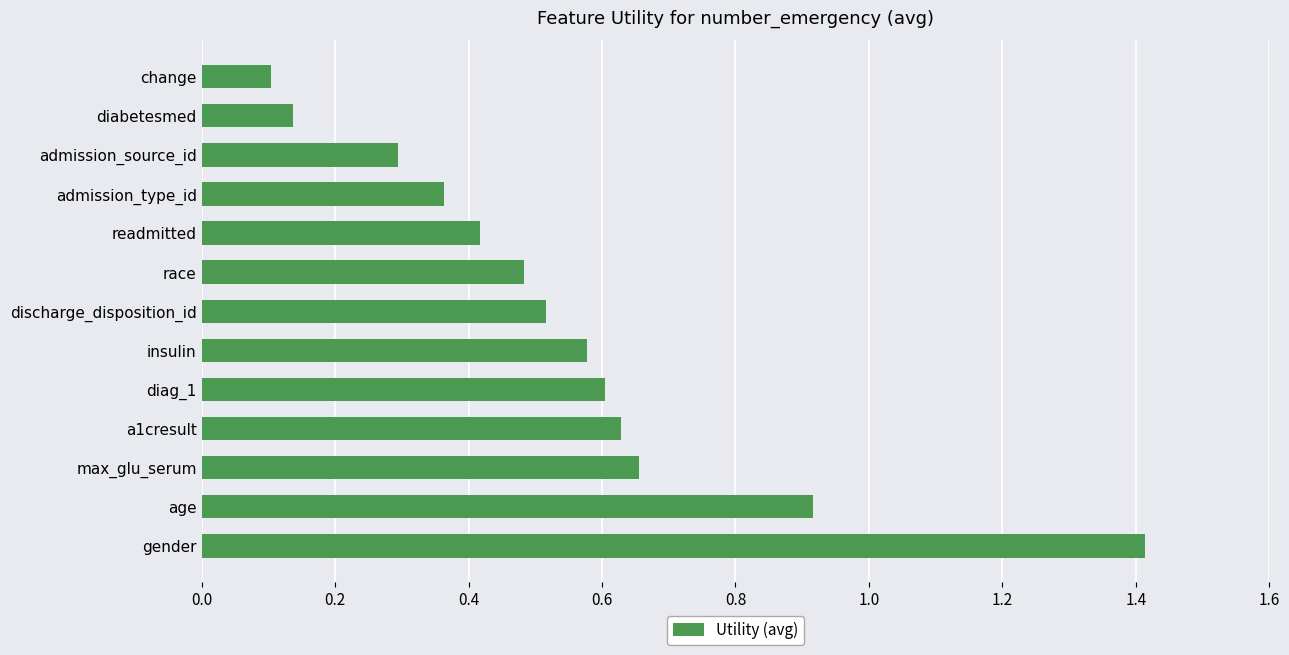

What is the difference between the second highest and minimum values?

0.8